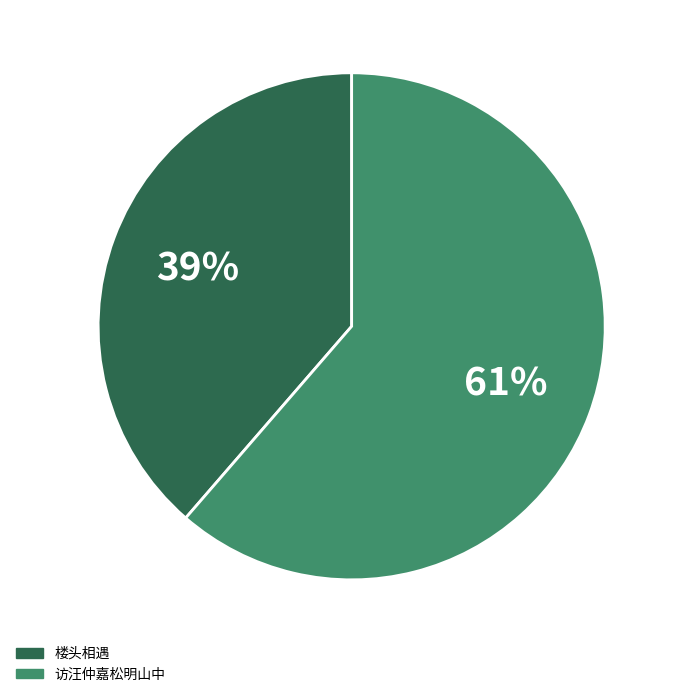

To the nearest percent, what is the average slice percentage?

50%